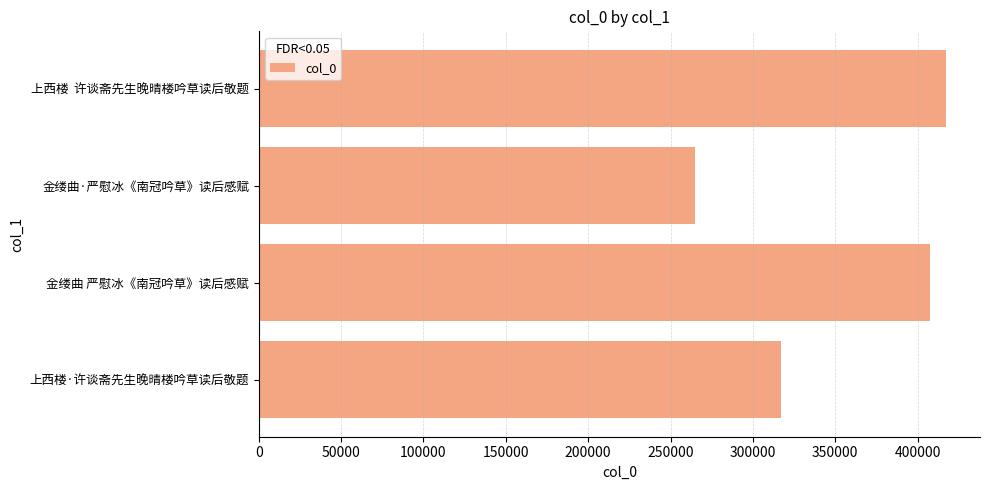

Reading bottom to top, transcribe all the data shown in this chart.

317370	407510	265057	417043